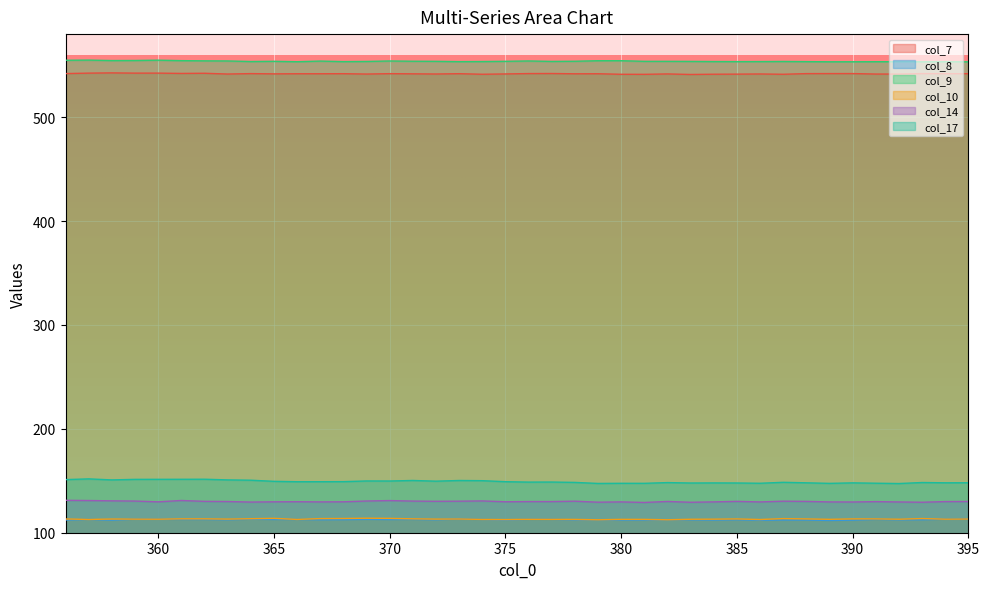

True or false: col_17 and col_14 intersect in this chart.

False